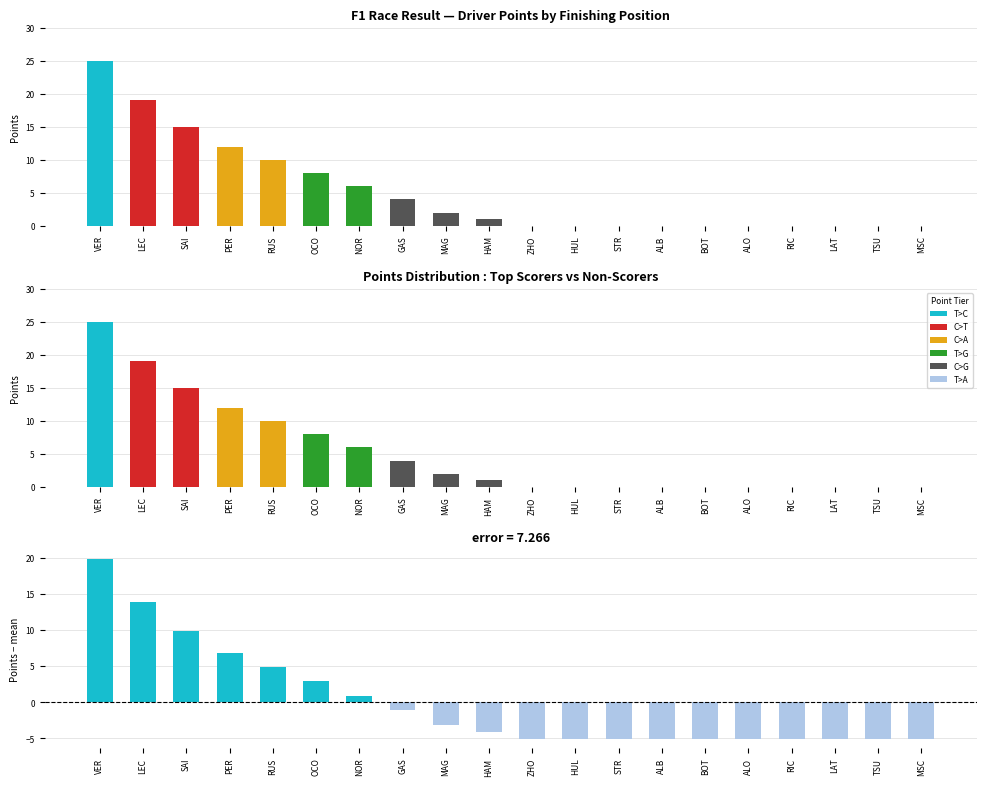

At which label does the data first exceed 1?

VER